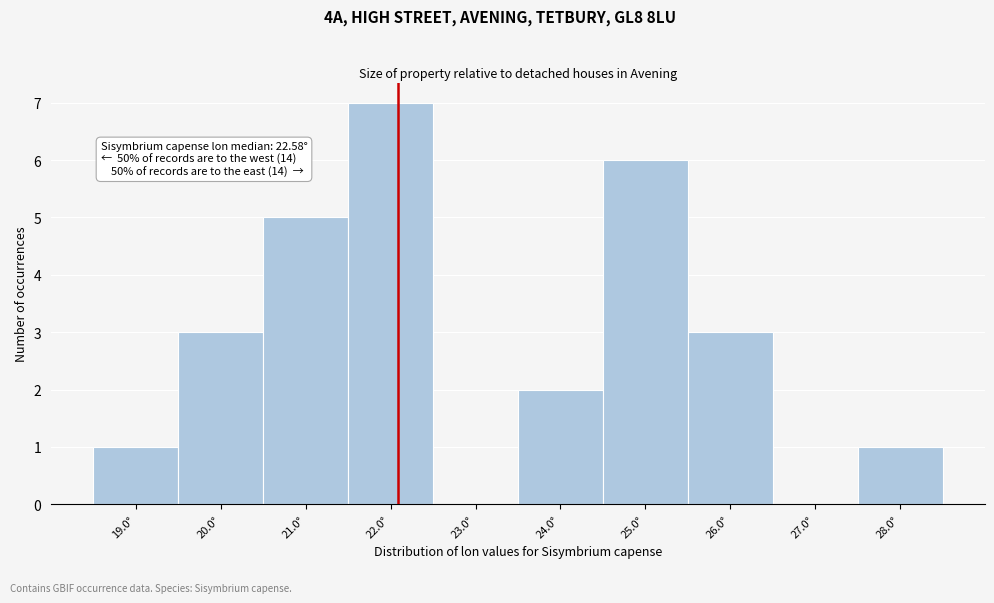

Which has a higher value, 24.0° or 28.0°?

24.0°